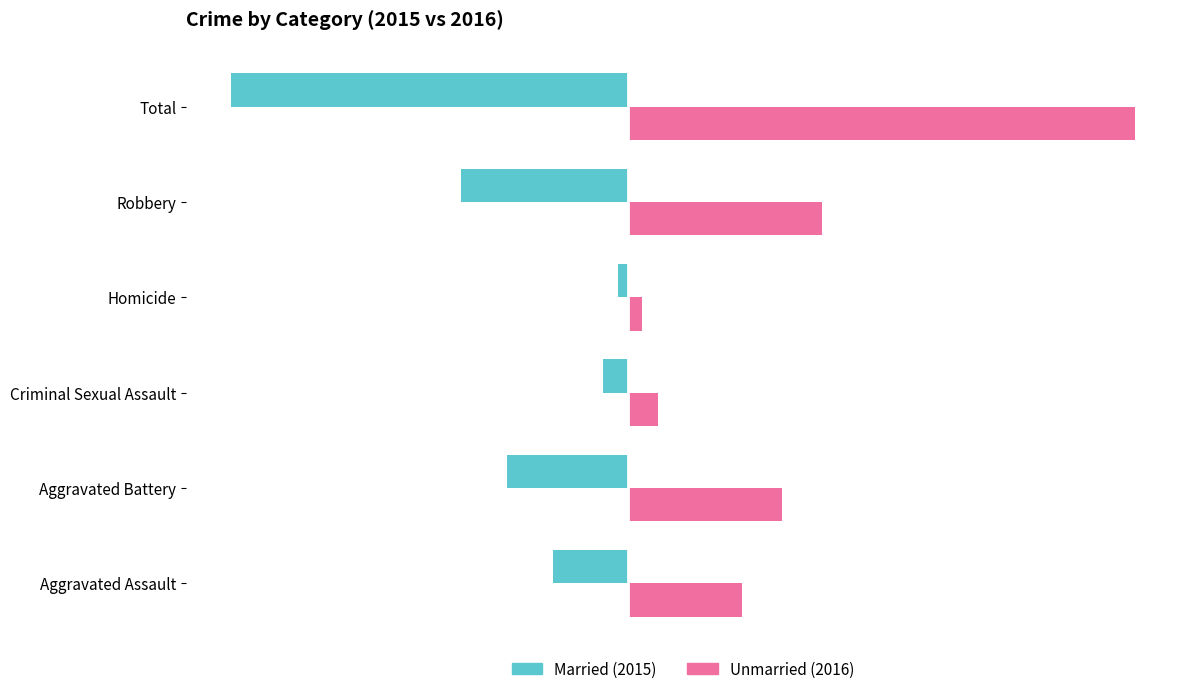

What is the smallest value displayed?

-505